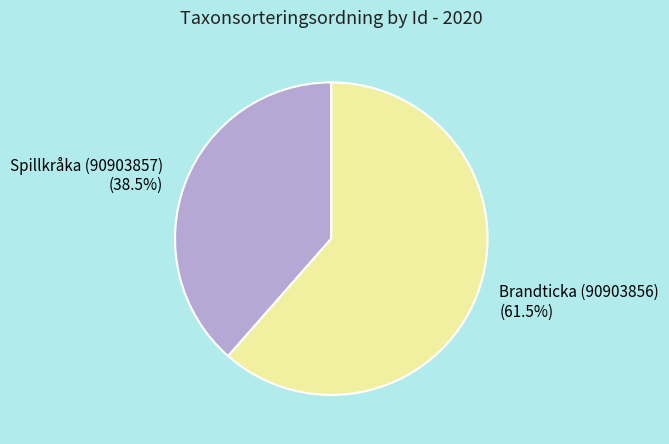

Is it true that Brandticka (90903856) is 75% of the pie?

False